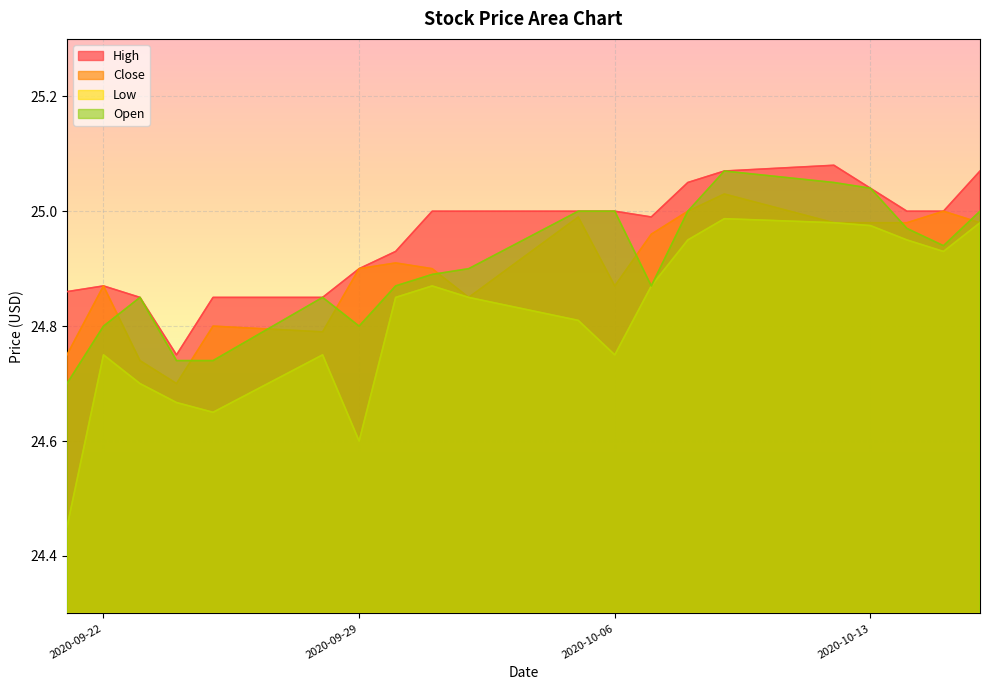

What is the difference between the maximum and minimum values in the High series?

0.3